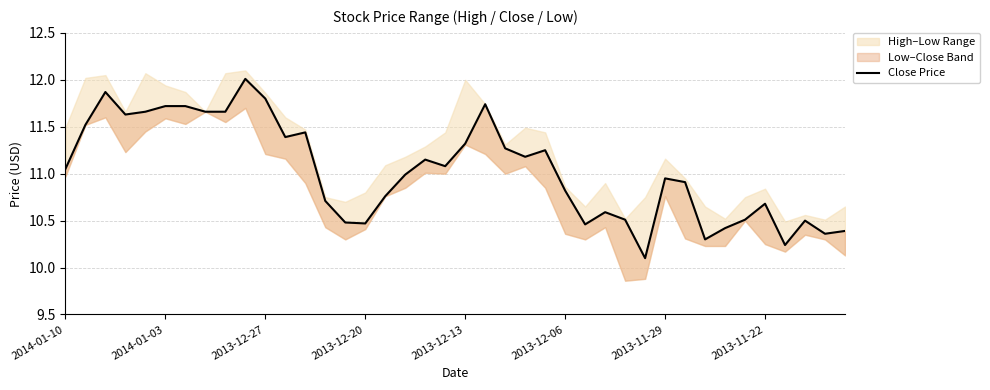

How many points are higher than both their immediate neighbors (excluding endpoints)?

10